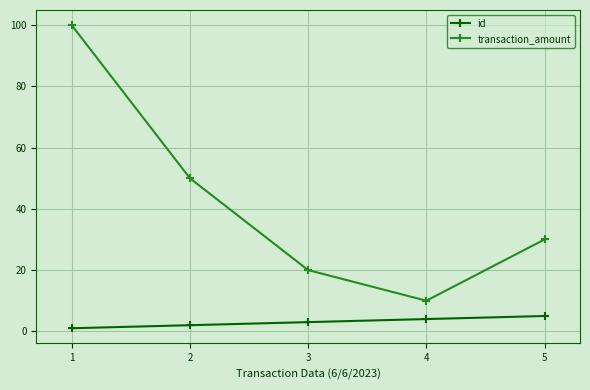

List the labels in order of id value, largest first.

5, 4, 3, 2, 1